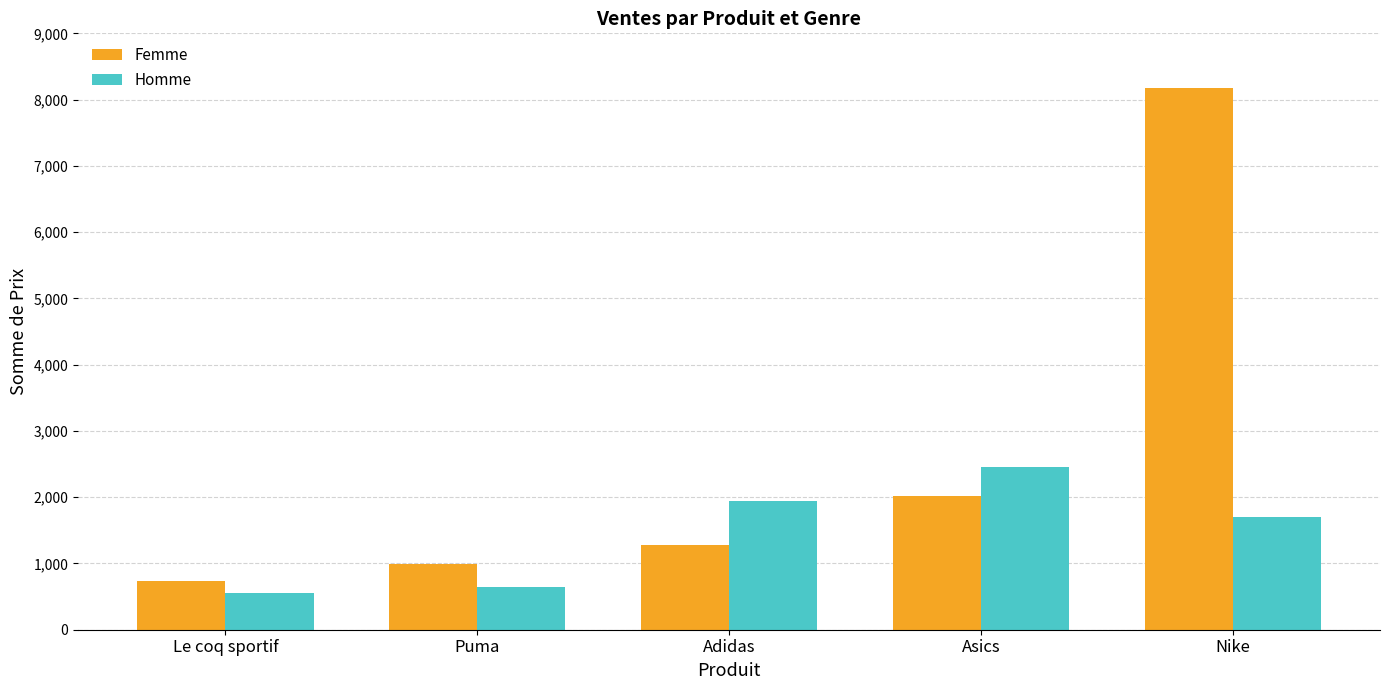

At which category is the sum across all series the highest?

Nike